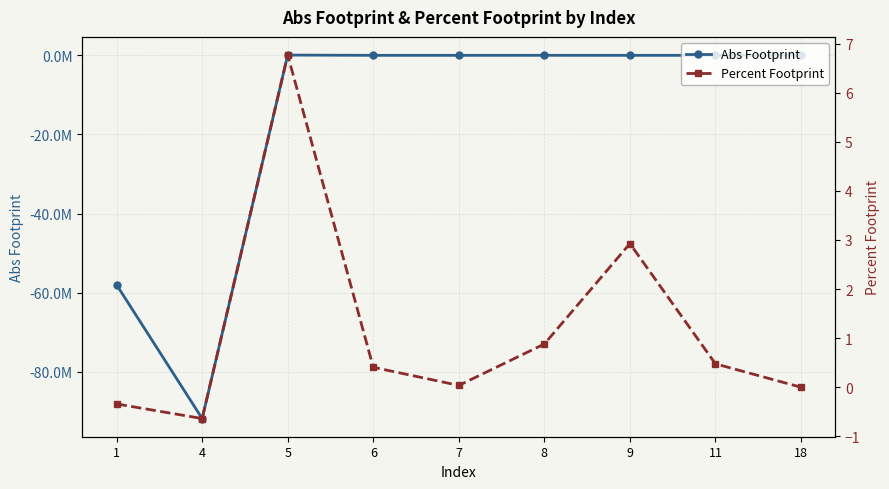

What is the difference between the second highest and second lowest values in the Percent Footprint series?

3.3